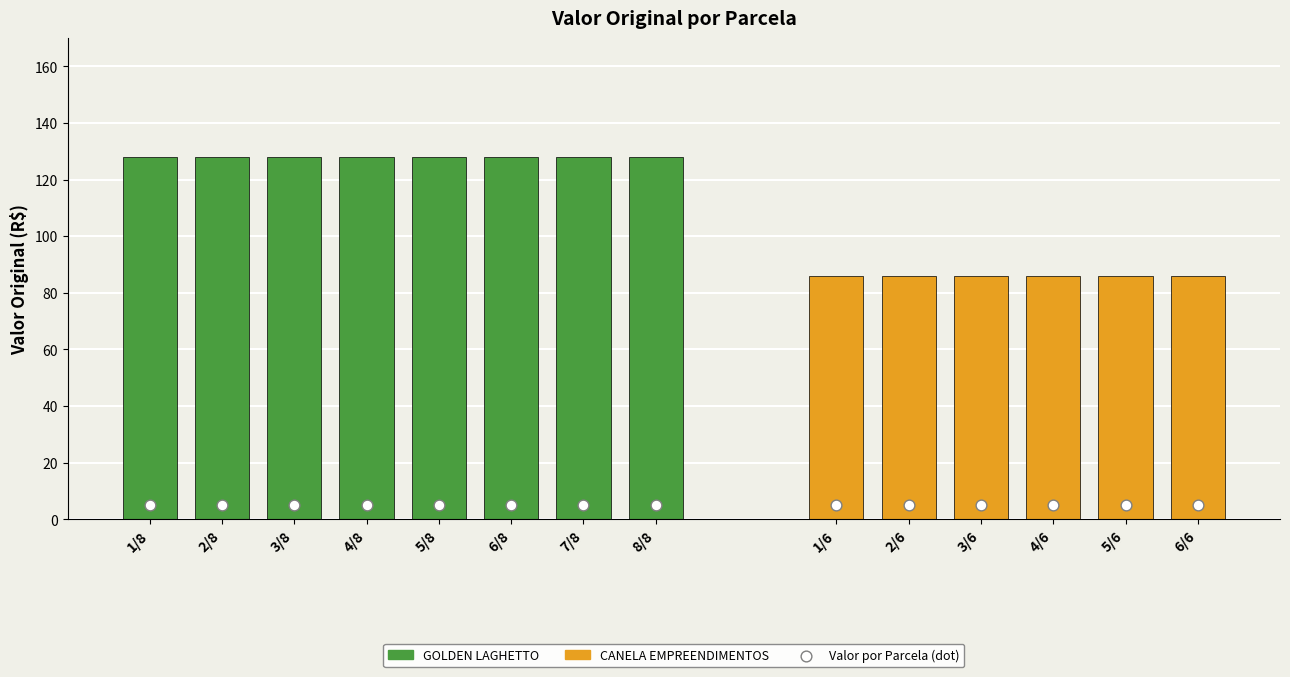

Approximately how many times larger is the value at 1/8 compared to 2/8?

1.0